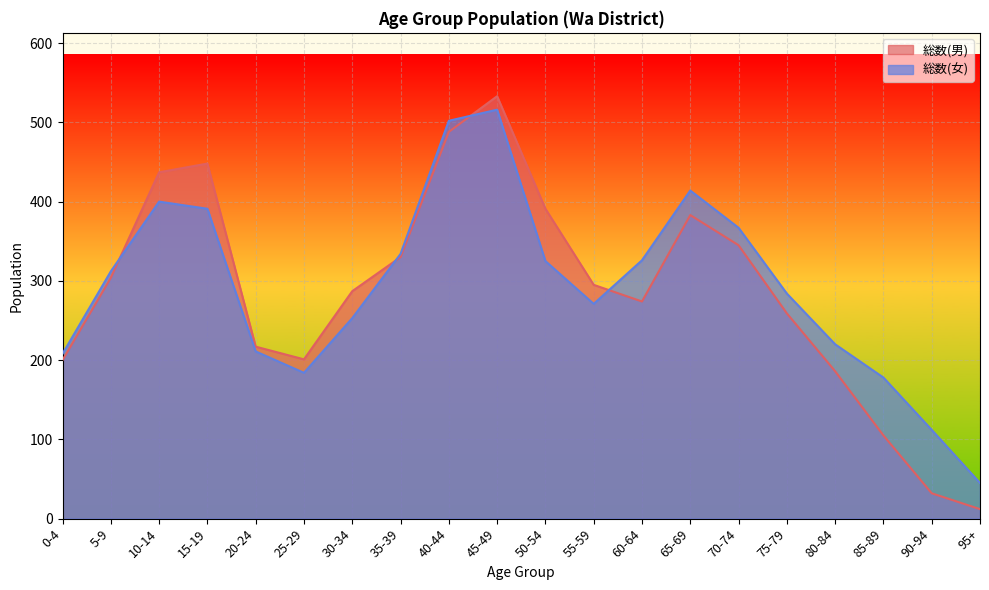

What position from the left is 75-79?

16